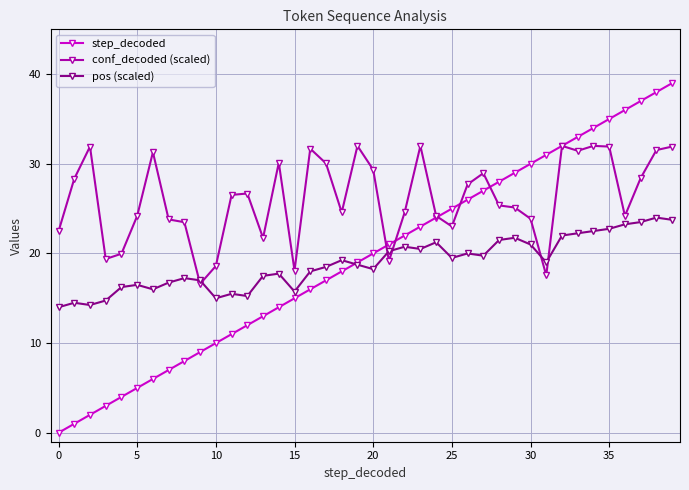

Which series has the largest range (max minus min)?

step_decoded